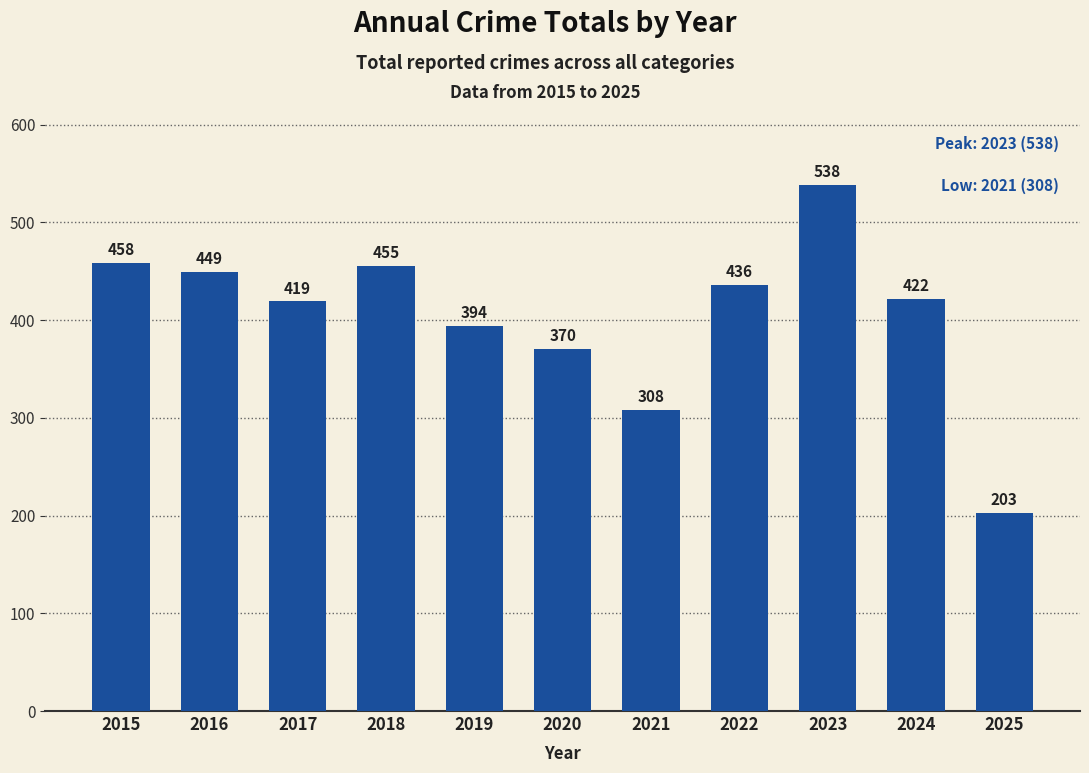

At which label is the value closest to 370?

2020